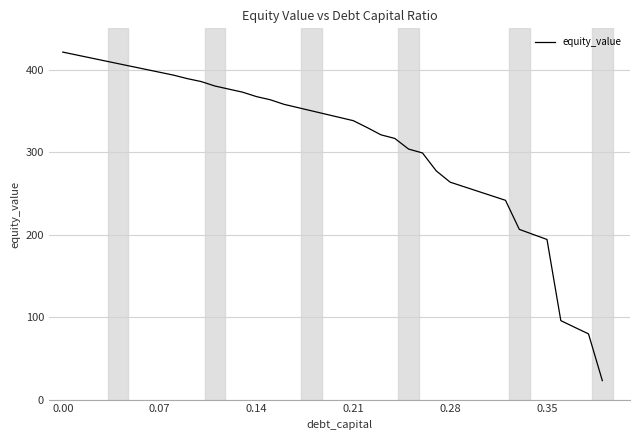

What is the minimum value shown in the chart?

23.0